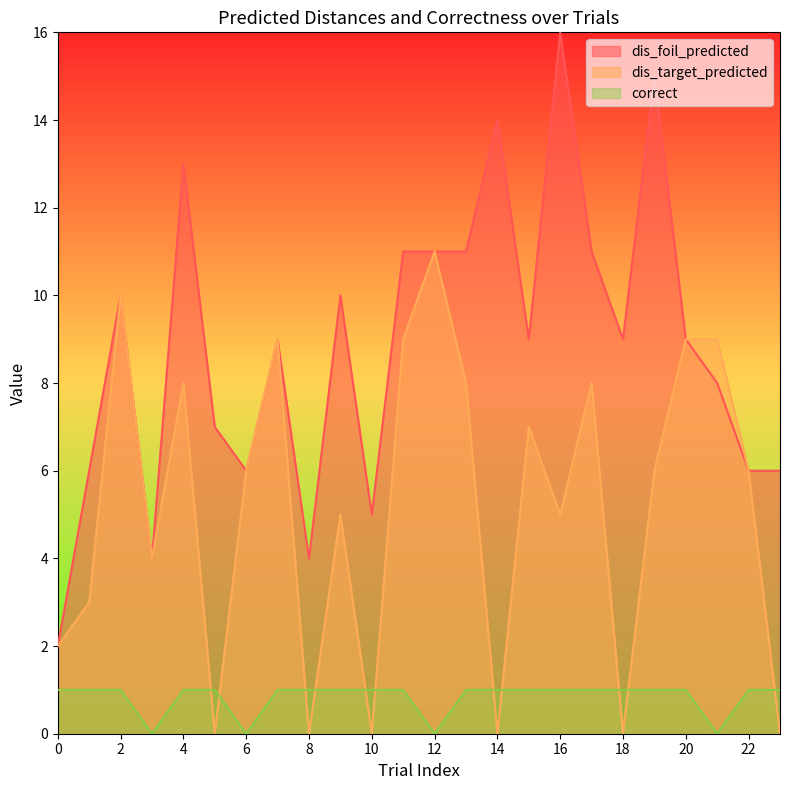

Is it true that dis_target_predicted equals 9 at 20?

True